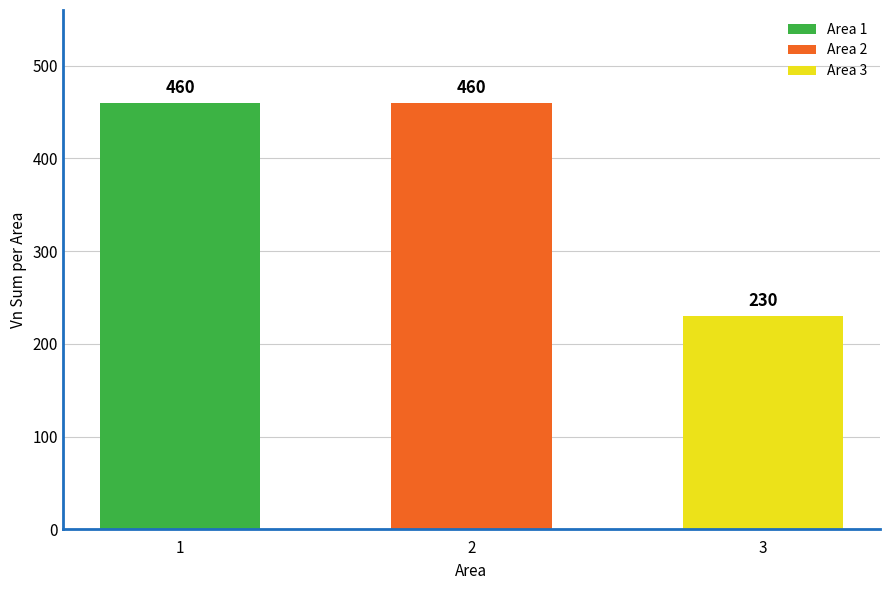

The value of uid at 3 is 3.0. True or false?

True